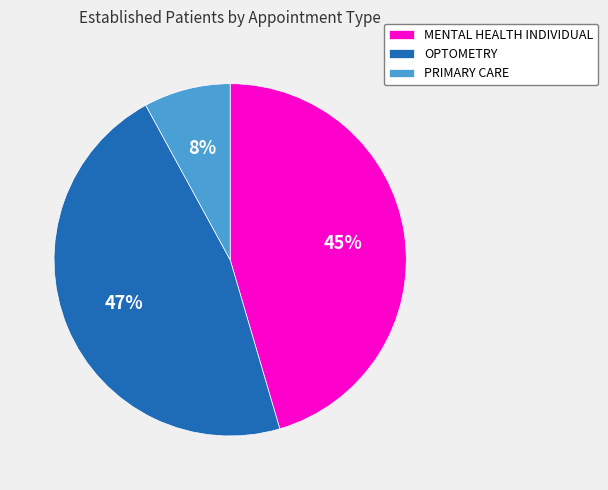

What is the smallest slice in the pie chart?

PRIMARY CARE